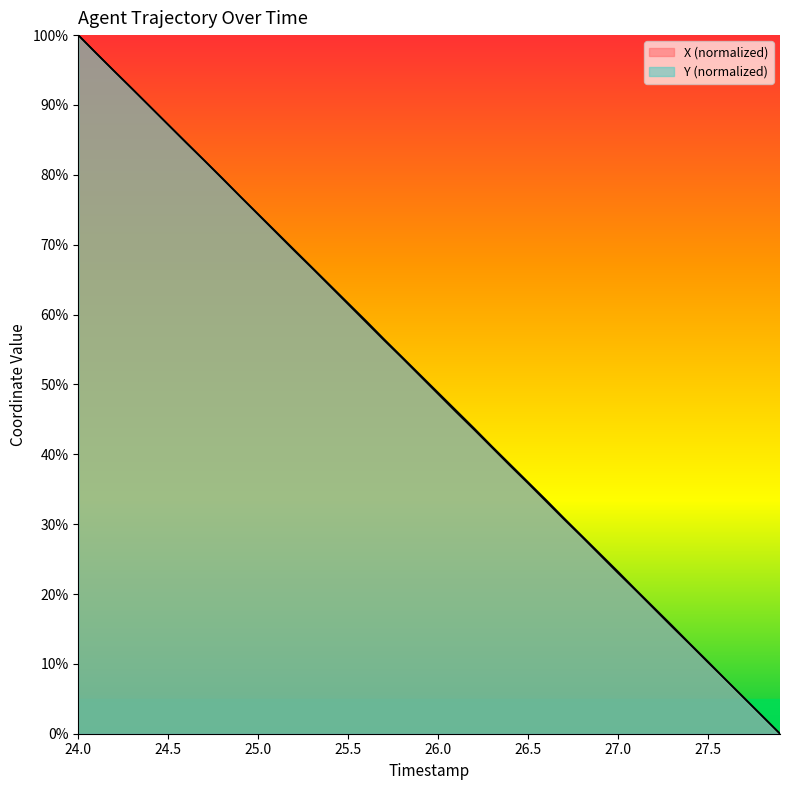

What is the label of the 11th point from the right?

26.9